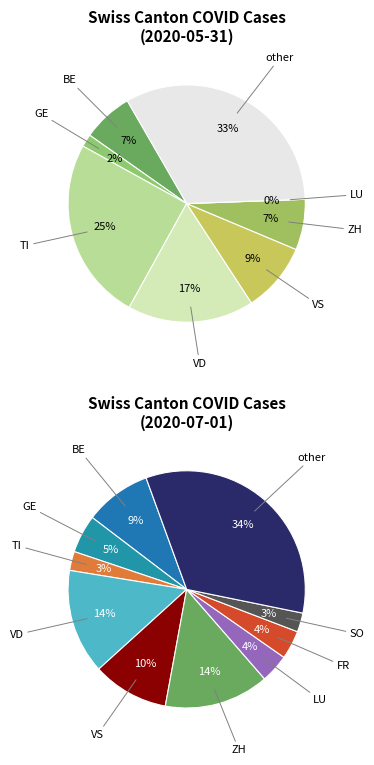

To the nearest percent, what portion does BE represent?

9%